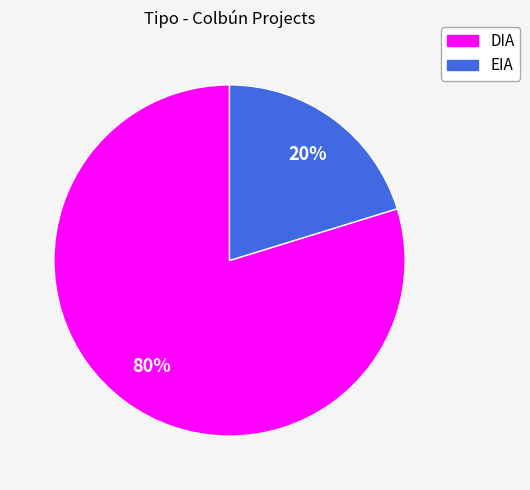

Rank the categories by value from highest to lowest.

DIA, EIA